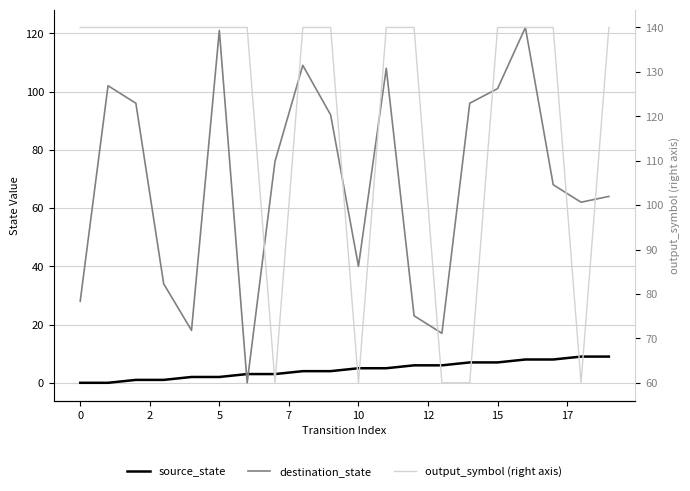

Which series has the largest total across all categories?

output_symbol (right axis)